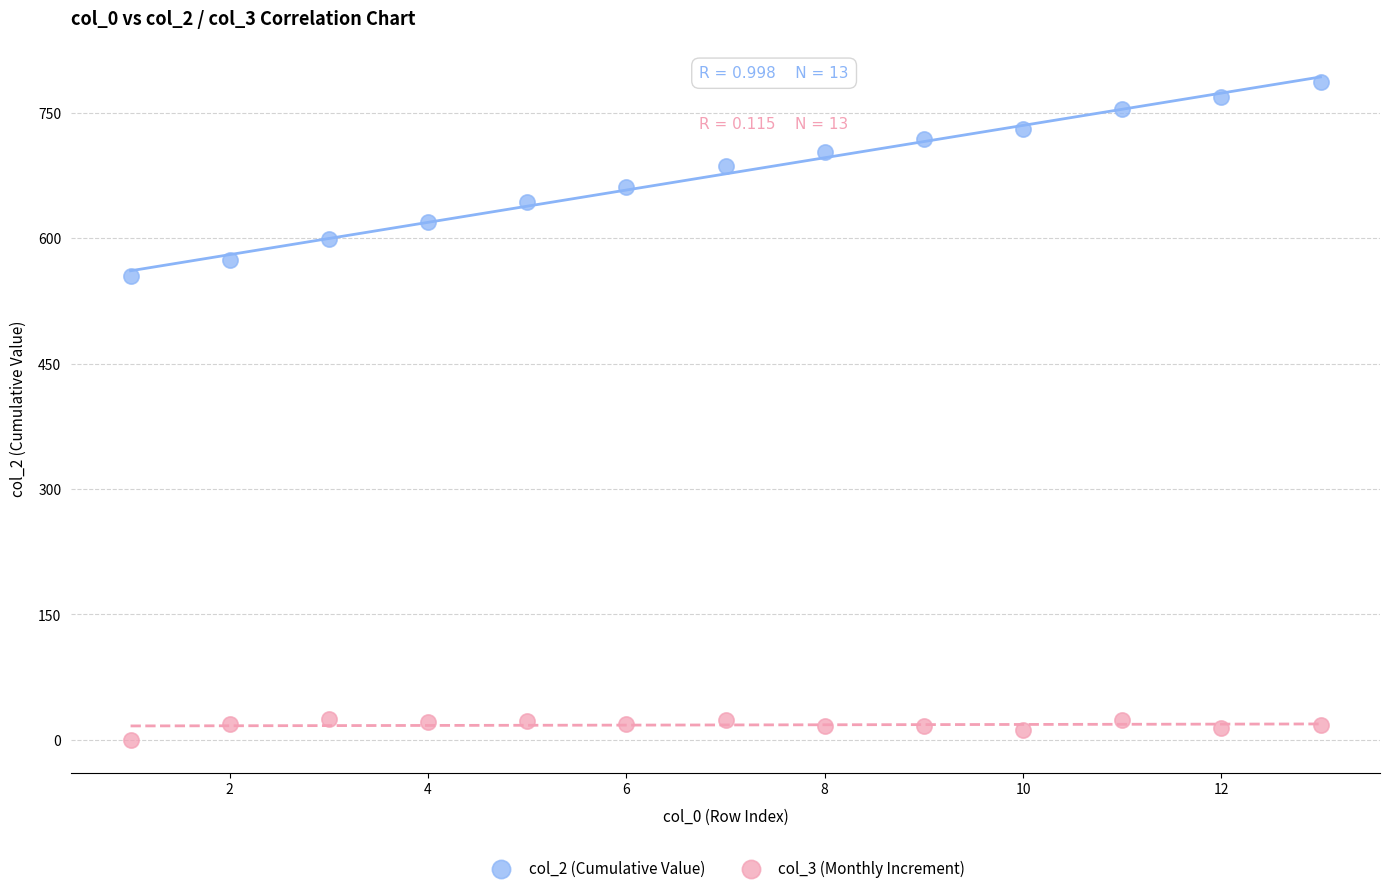

Which series contains the lowest Y value?

col_3 (Monthly Increment)